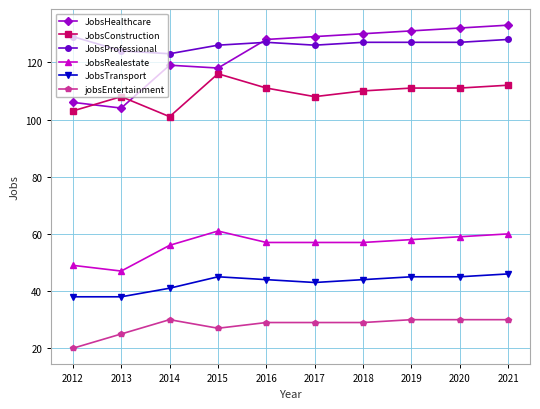

What is the value of the JobsProfessional point at the 7th from the left?

127